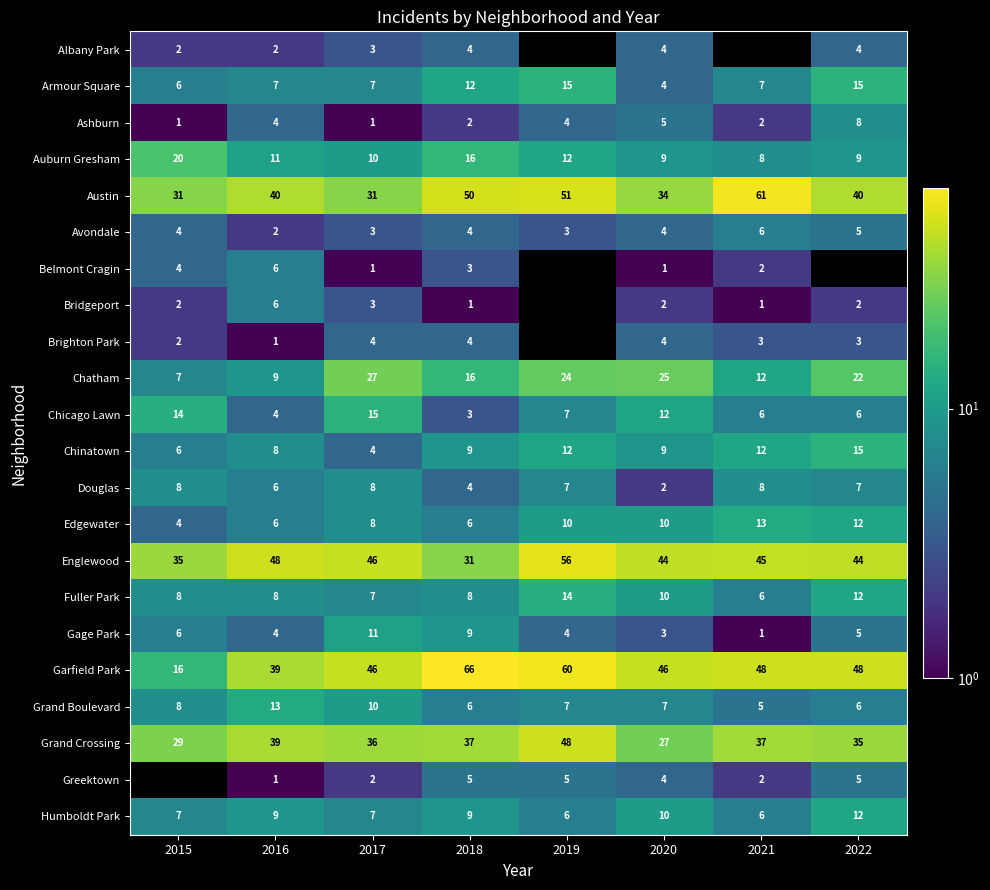

What is the minimum value shown in the chart?

1.0